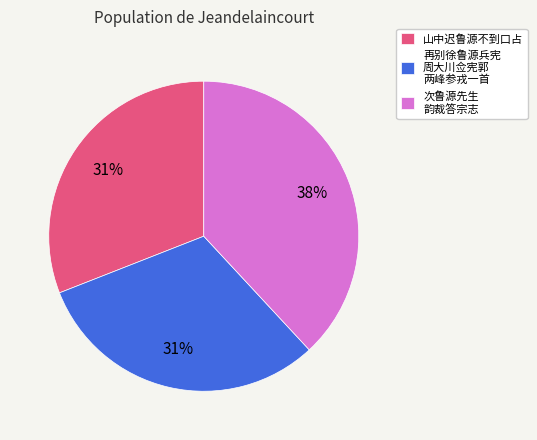

To the nearest percent, what is the difference between the largest and smallest slice percentages?

7%